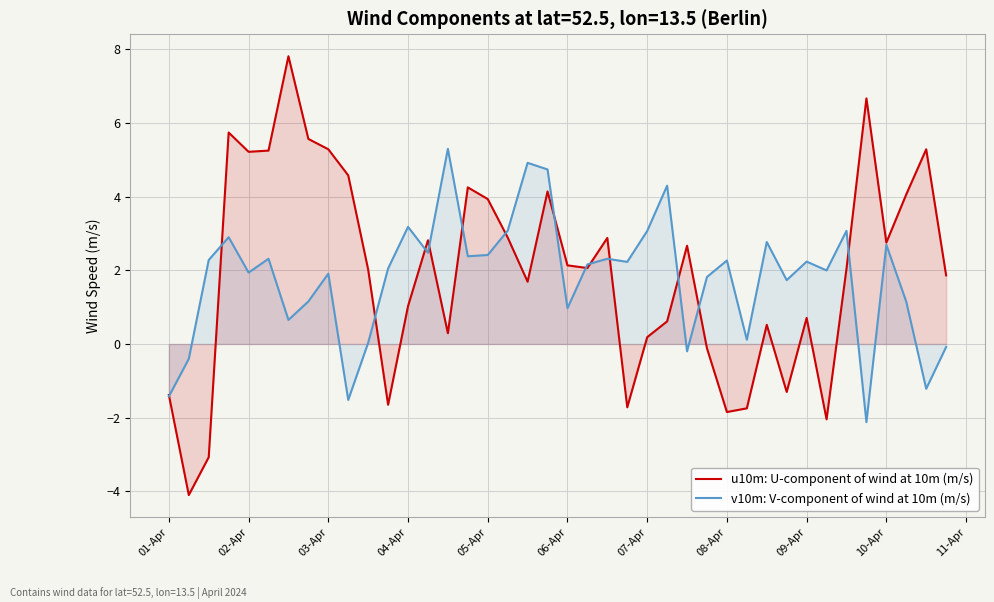

What is the greatest value displayed?

7.8